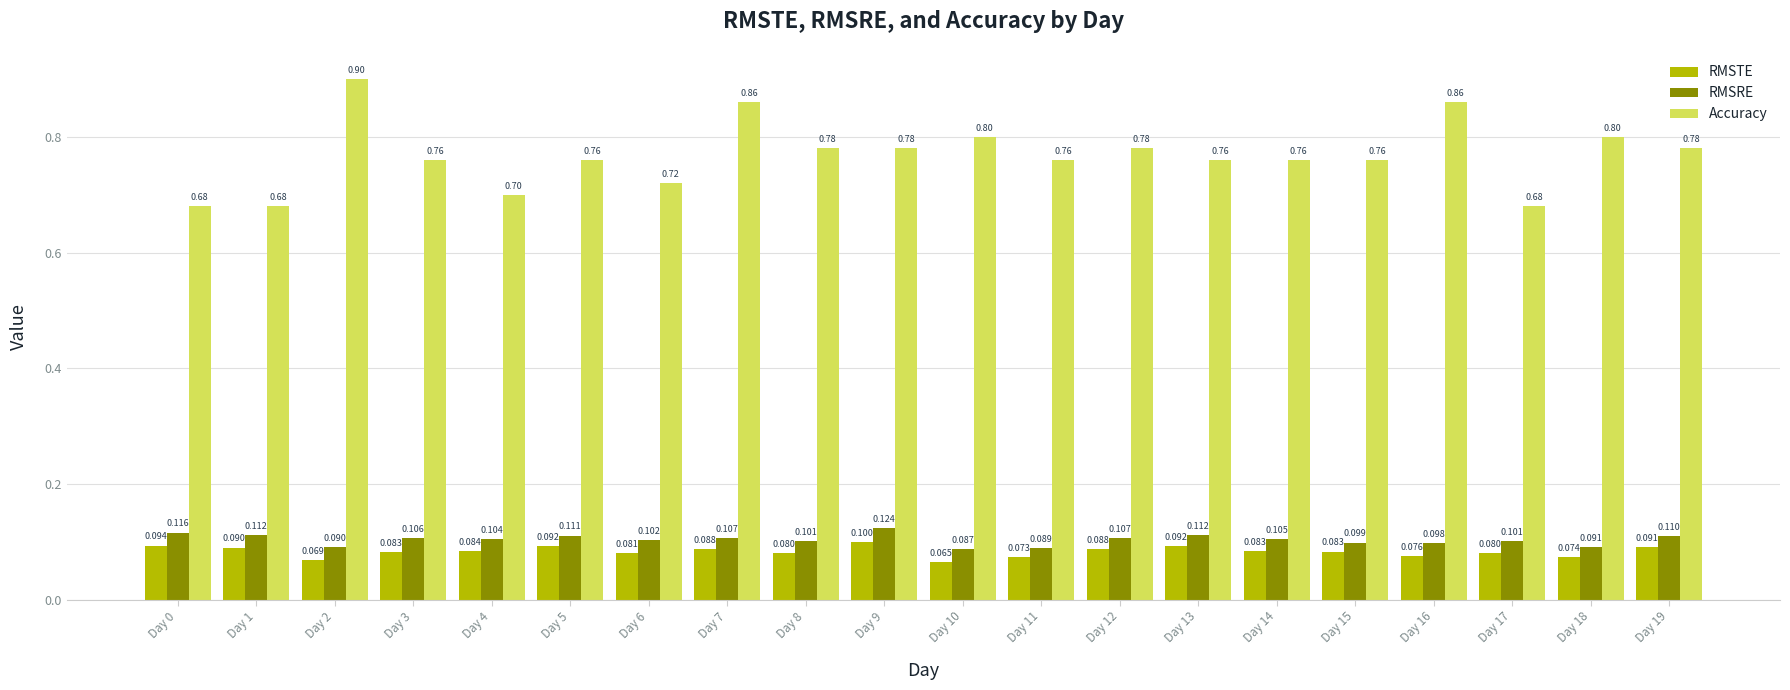

How many bars are there in each group?

3